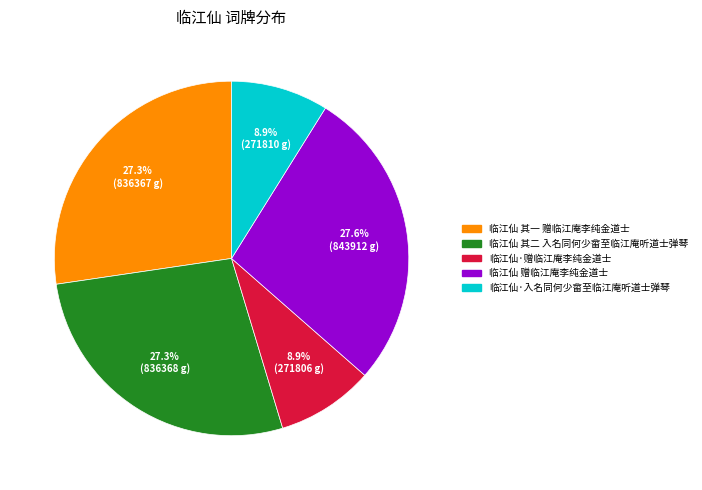

To the nearest percent, what percentage of the pie is 临江仙·入名同何少畲至临江庵听道士弹琴?

9%